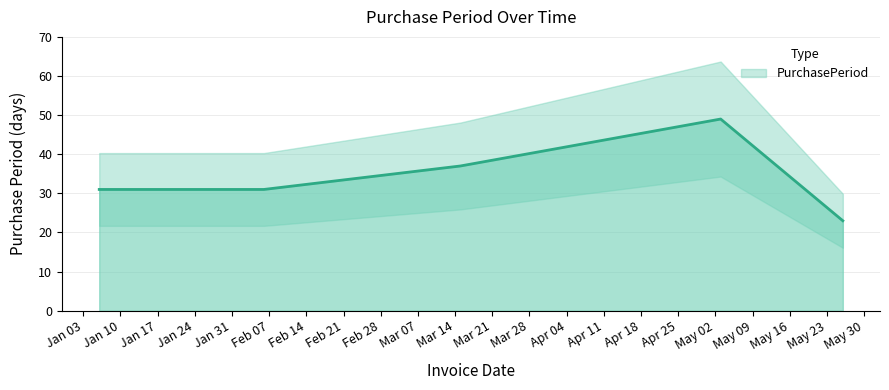

Approximately how many times larger is the value at 2017-05-26 compared to 2017-05-03?

0.5